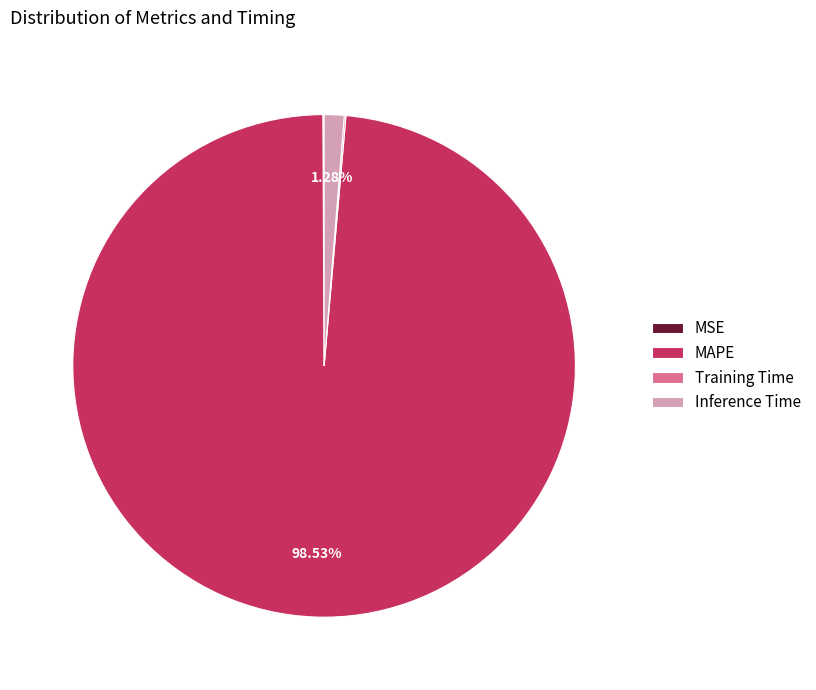

What percentage is NOT represented by MAPE?

1.5%